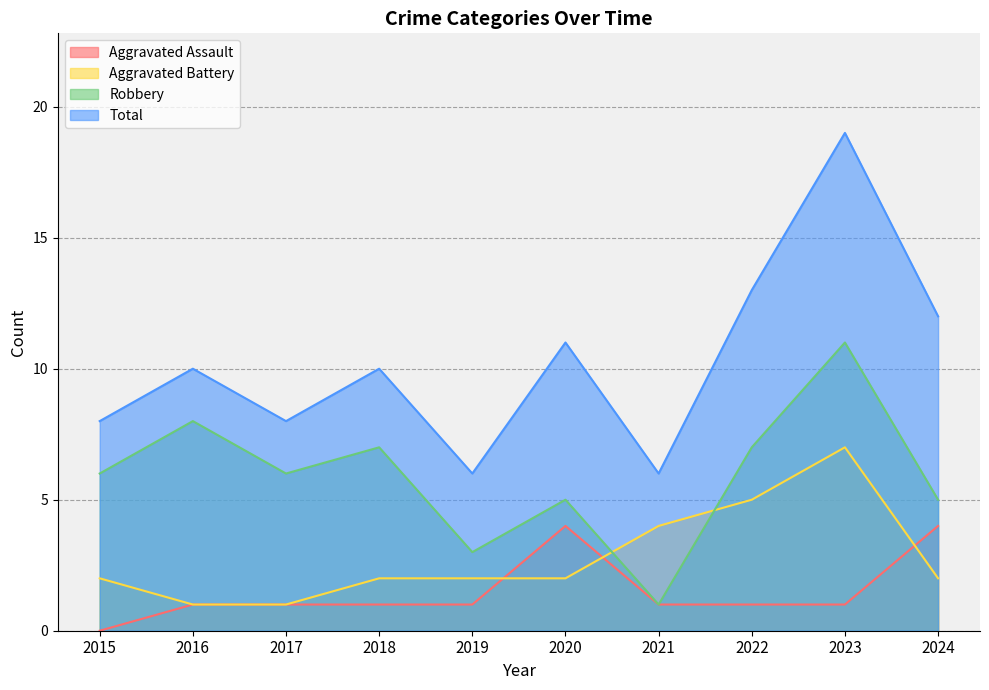

True or false: Aggravated Battery and Robbery cross at least once.

True